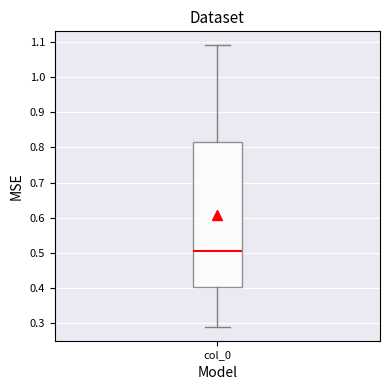

Where is the lower edge of the box for col_0 on the y-axis? The values are not printed on the chart, so give them approximately, as read against the axis.

0.40